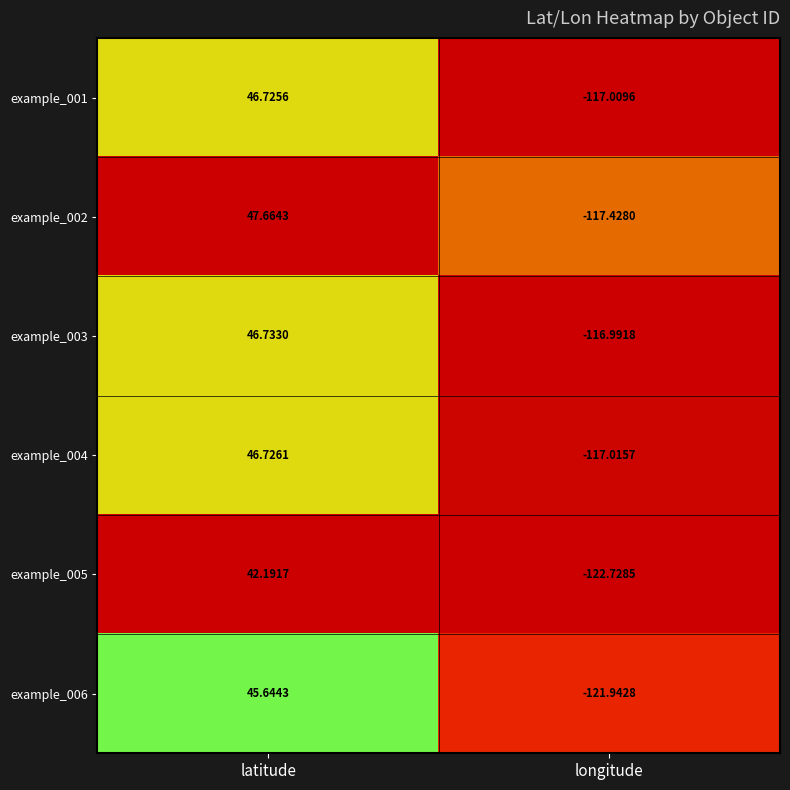

Which series has the widest spread of values?

example_006